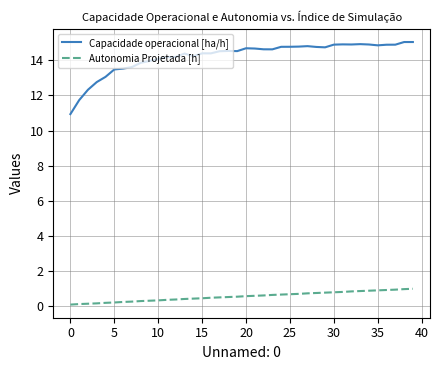

Which series has the largest total across all categories?

Capacidade operacional [ha/h]